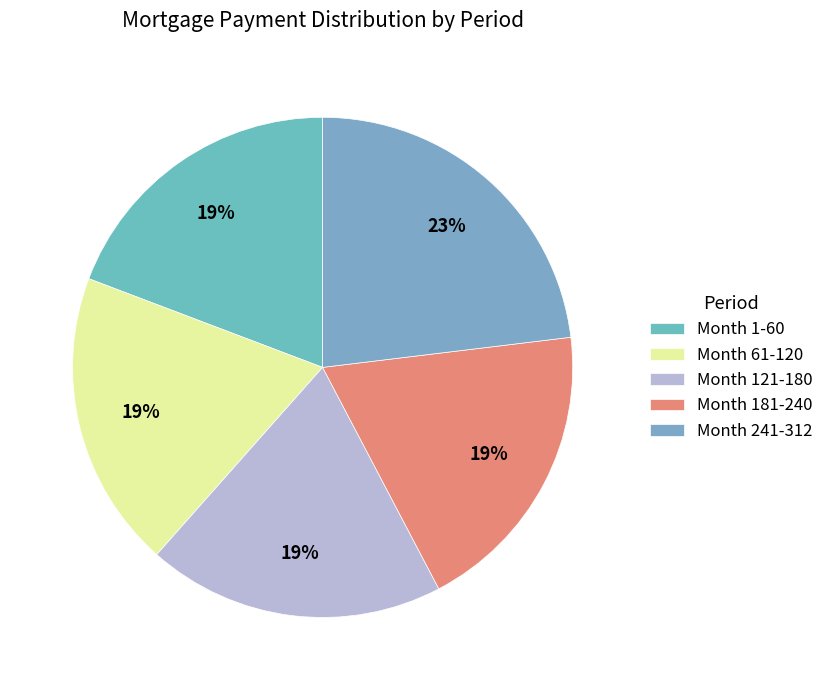

To the nearest percent, what is the combined percentage of Month 241-312 and Month 181-240?

42%